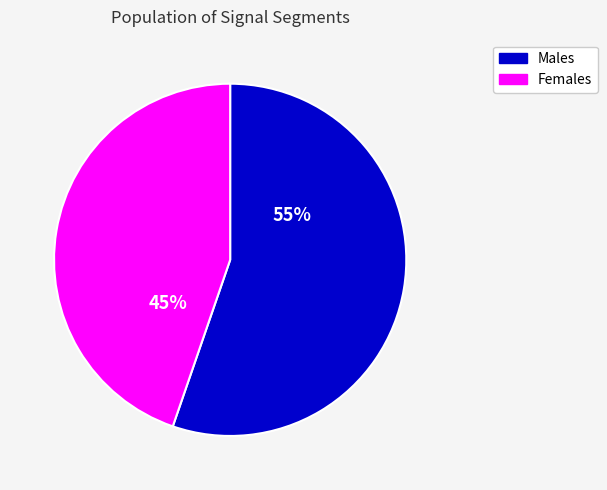

Is it true that Females is 45% of the pie?

True